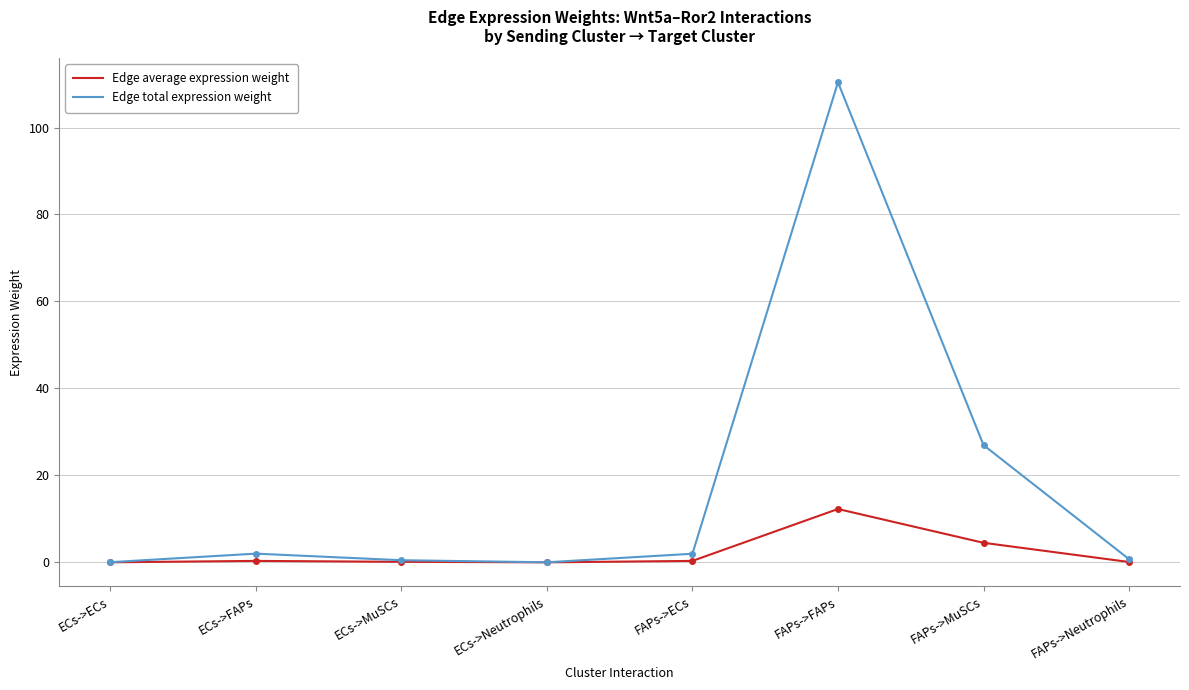

What is the greatest value displayed?

110.4